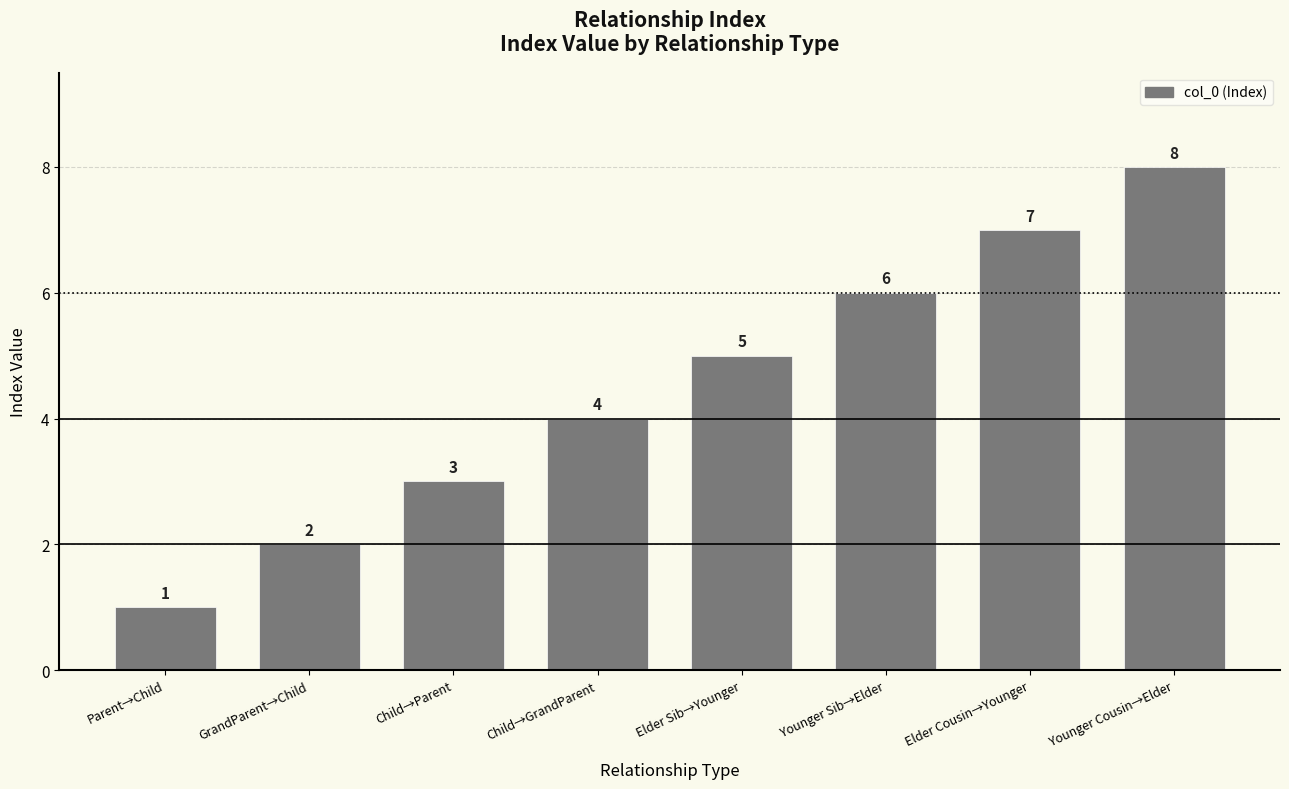

List the labels in order of value, smallest first.

Parent→Child, GrandParent→Child, Child→Parent, Child→GrandParent, Elder Sib→Younger, Younger Sib→Elder, Elder Cousin→Younger, Younger Cousin→Elder